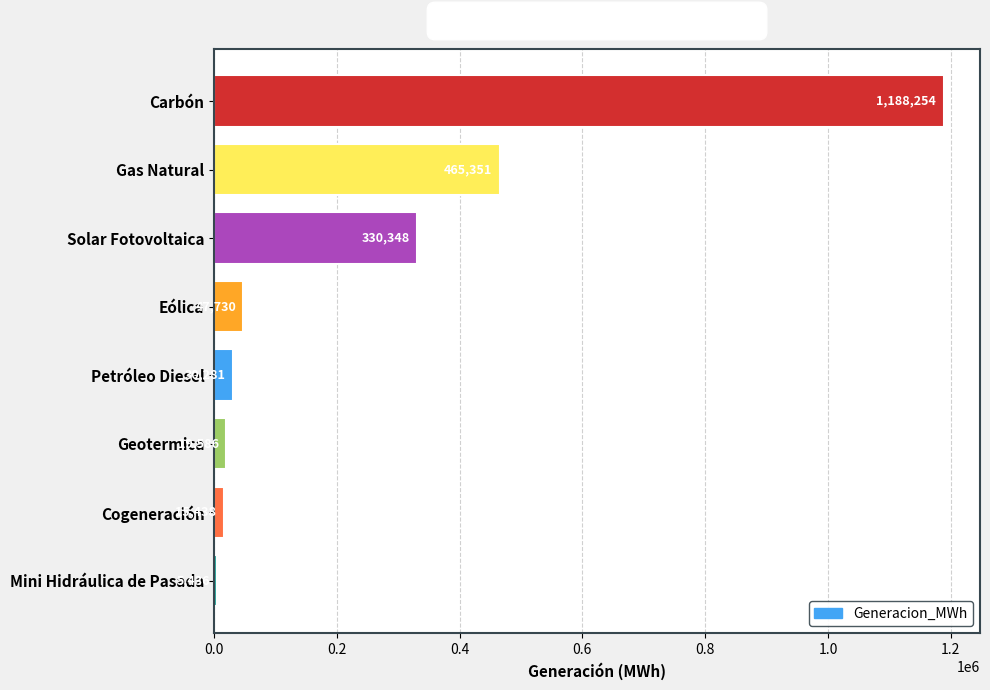

What position from the bottom is Mini Hidráulica de Pasada?

1